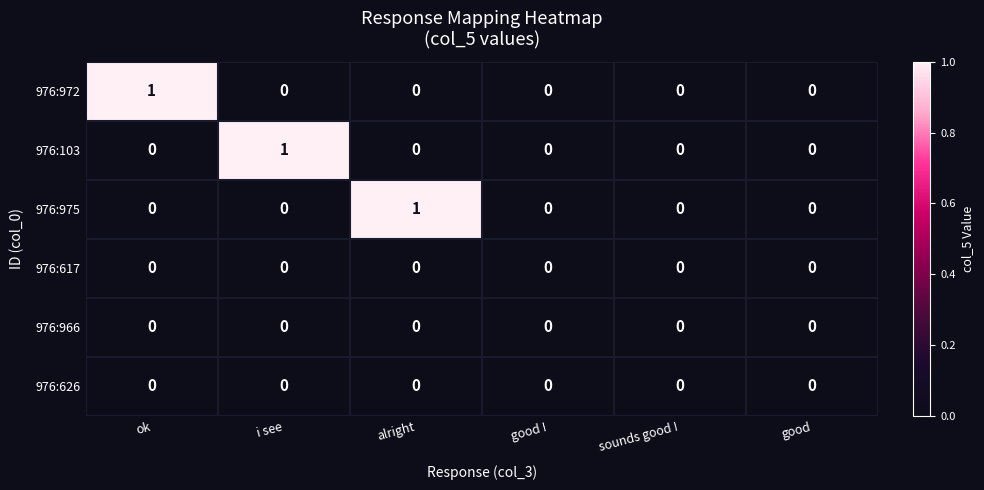

Is the value of 976:103 at i see greater than the value of 976:975 at sounds good !?

Yes